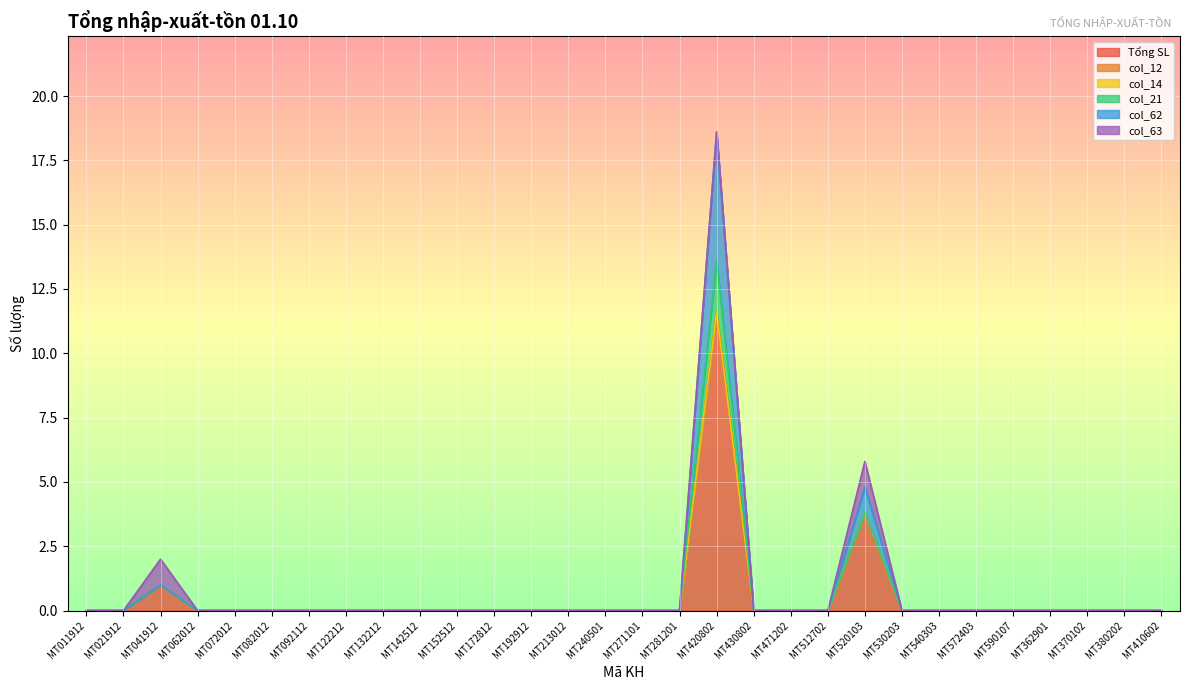

What is the label of the 8th point from the right?

MT530203